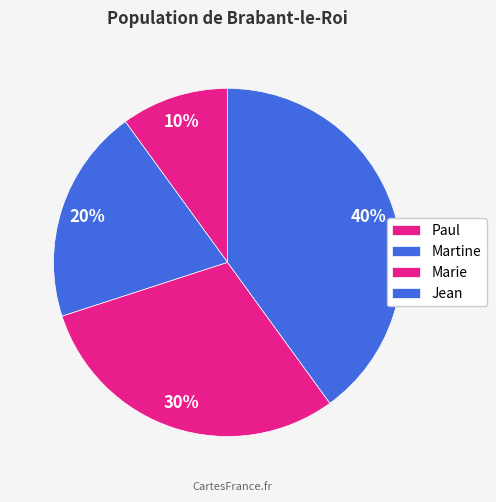

Does Jean represent more than half of the total?

No